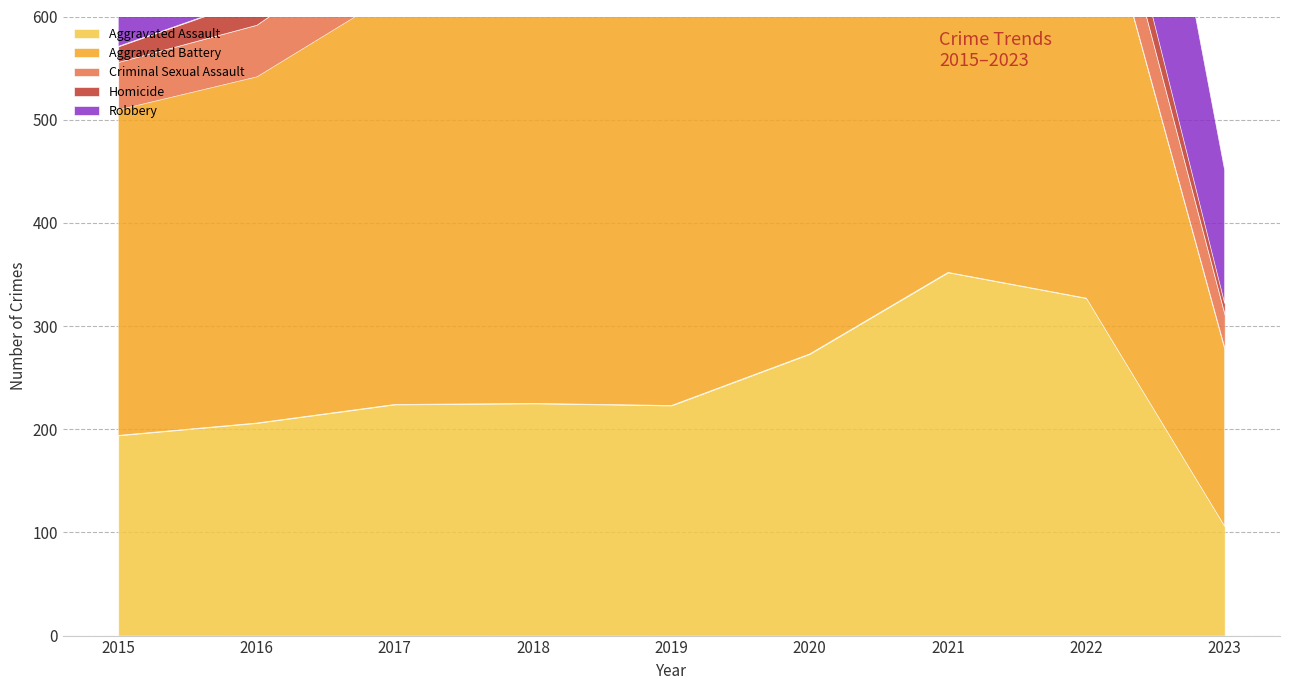

In Robbery, how many points are lower than both neighbors (excluding endpoints)?

1